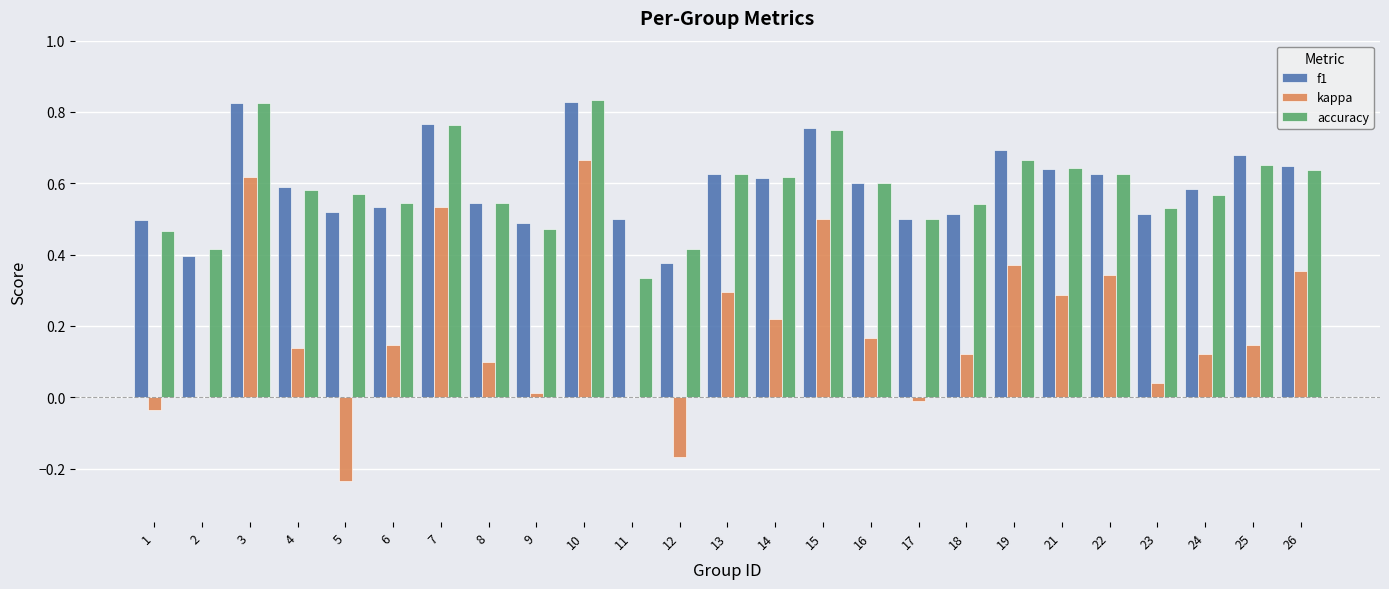

How many groups of bars are there?

25